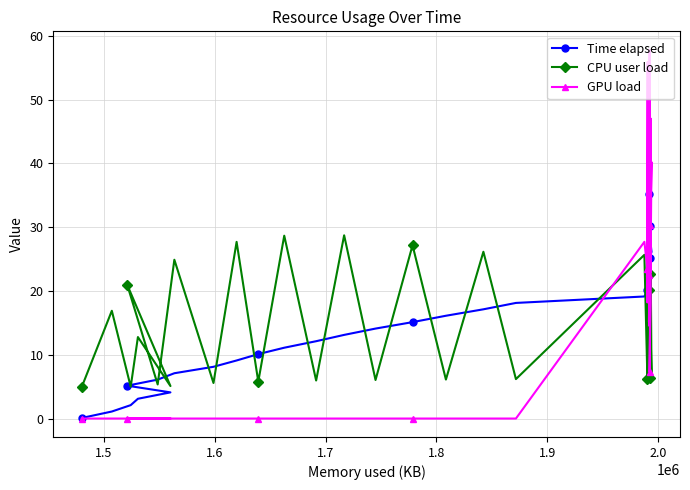

How many lines are shown in the chart?

3